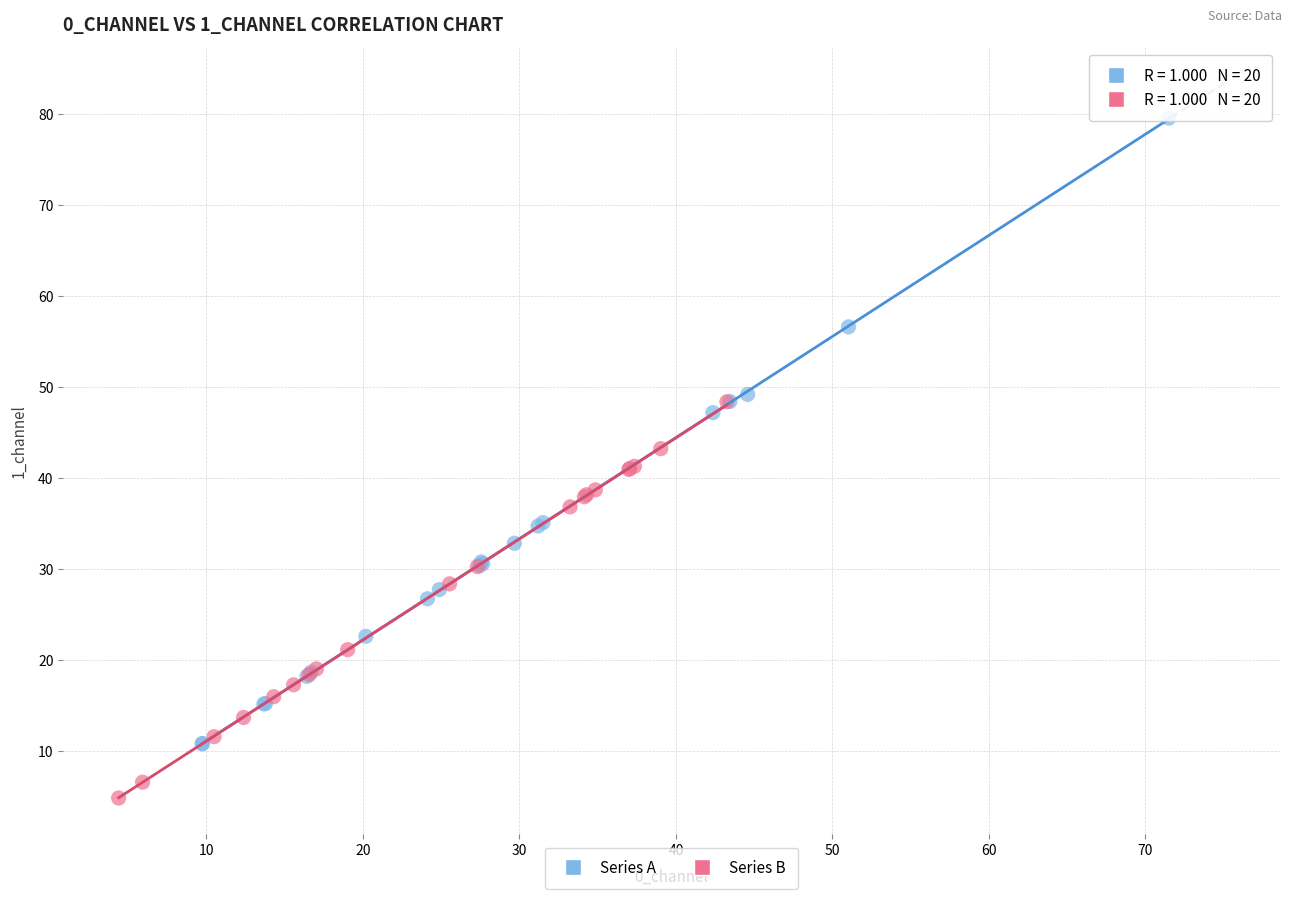

What are all the series names shown in the legend?

Series A, Series B